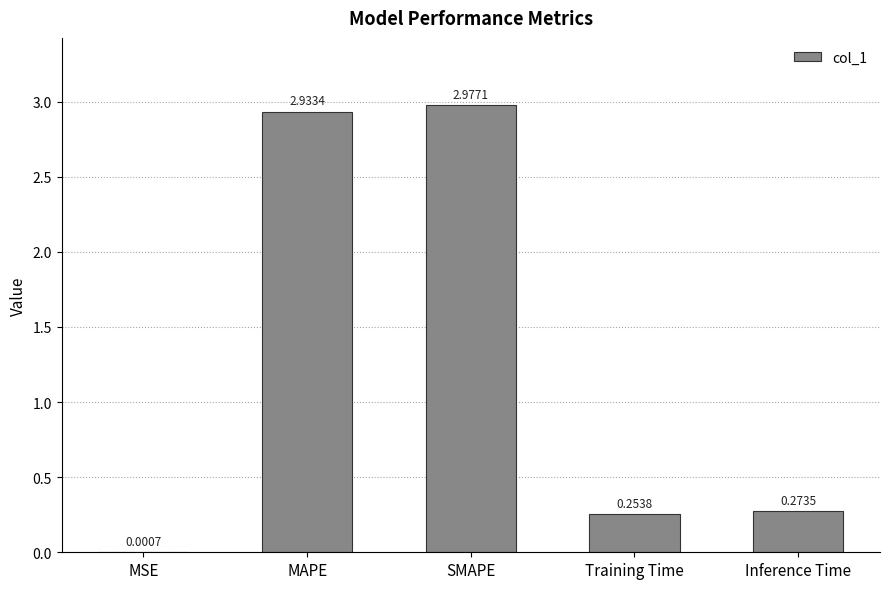

Where is the data nearest to the value 1?

Inference Time